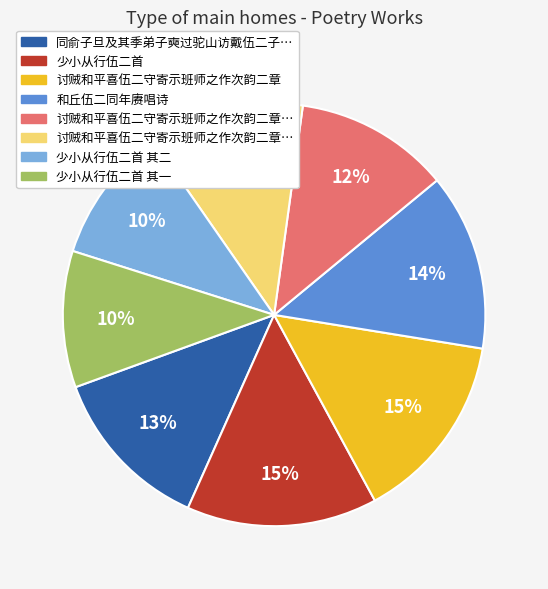

To the nearest percent, what is the average slice percentage?

12%